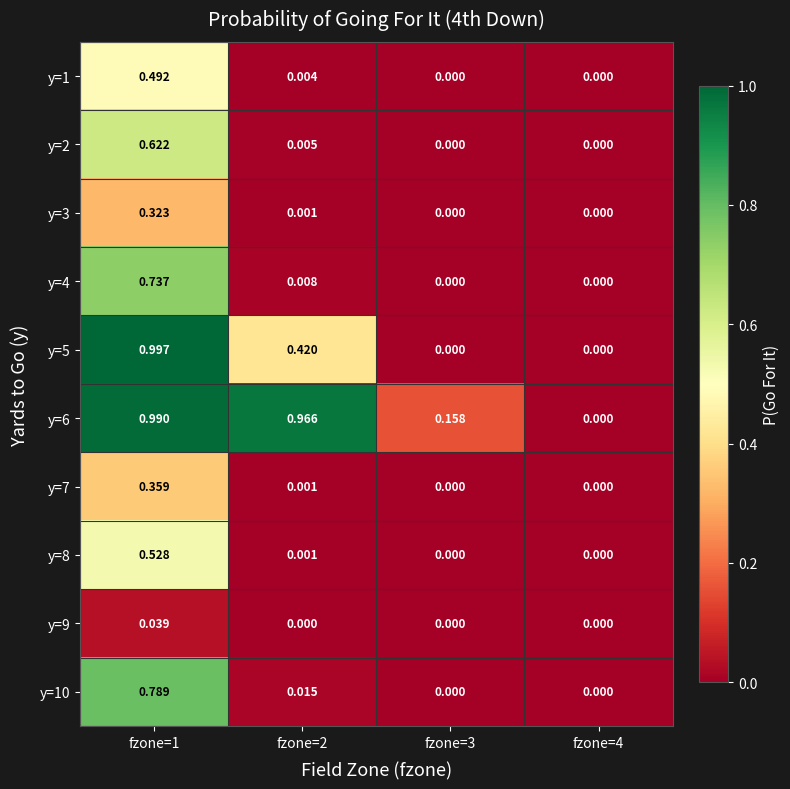

Is the value of y=1 at fzone=1 greater than the value of y=9 at fzone=1?

Yes